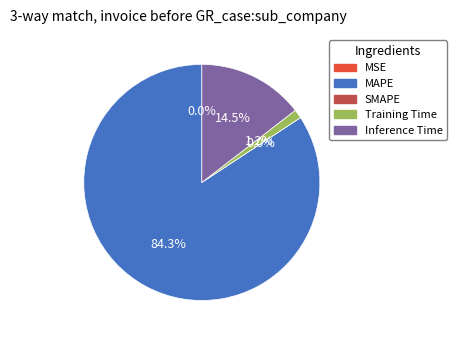

The Training Time slice represents 8% of the pie. True or false?

False